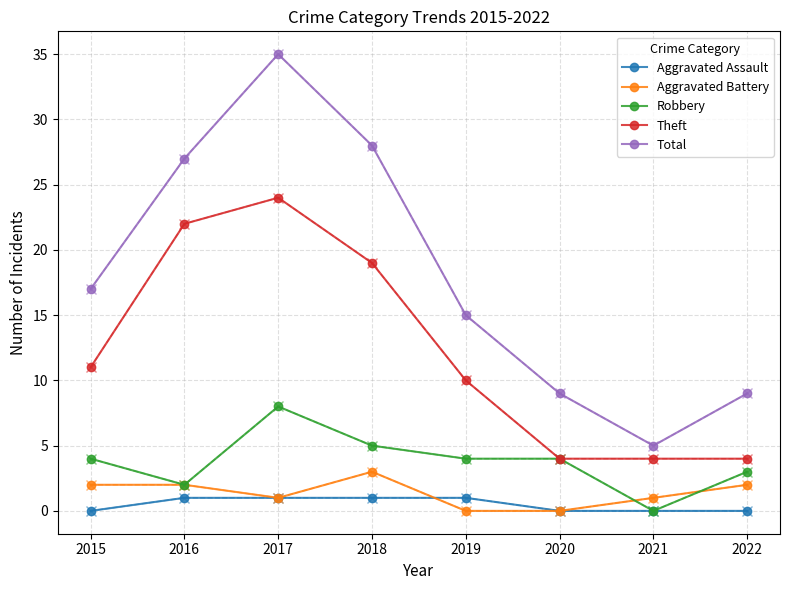

What are all the series names shown in the legend?

Aggravated Assault, Aggravated Battery, Robbery, Theft, Total